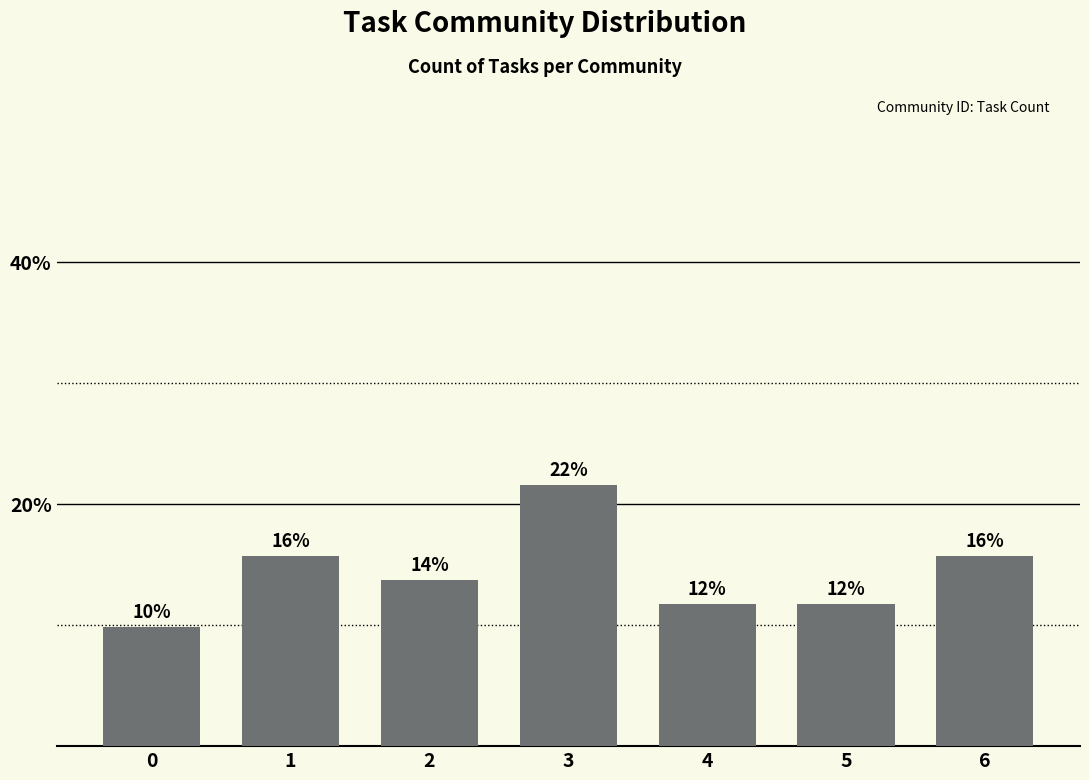

What is the maximum value shown in the chart?

21.6